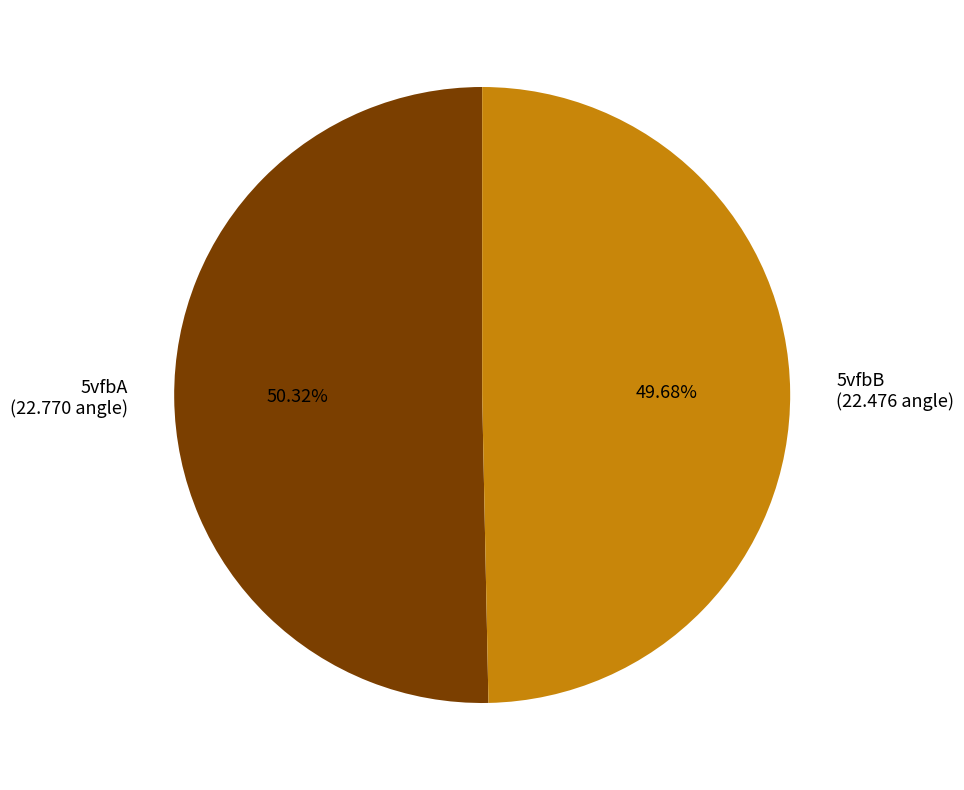

What is the total percentage of 5vfbA and 5vfbB?

100.0%